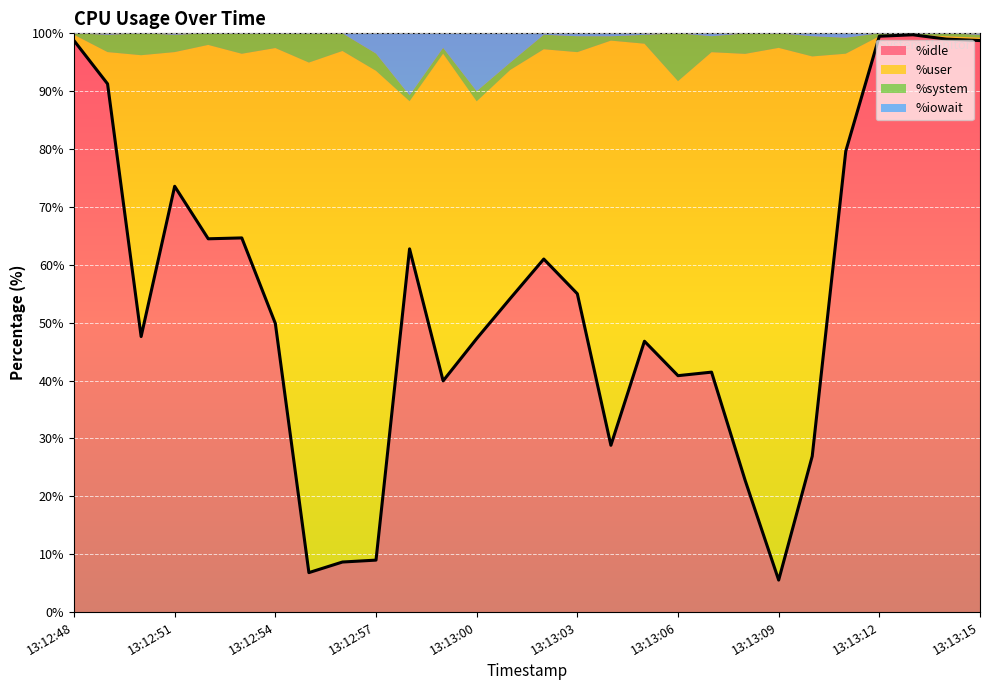

What is the sum of all %user values?

1172.7